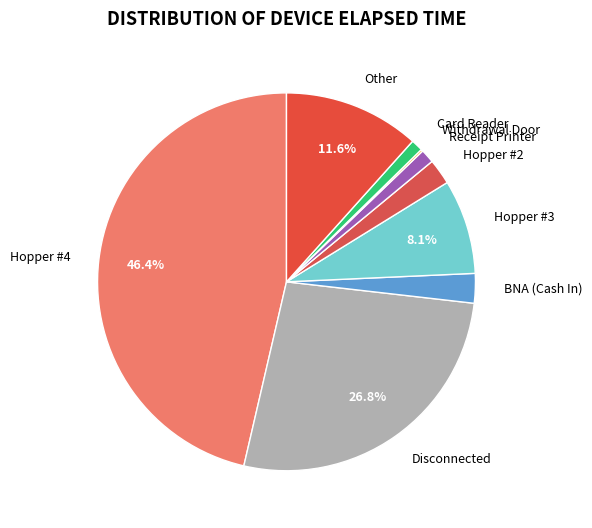

To the nearest percent, what is the difference between the largest and smallest slice percentages?

46%